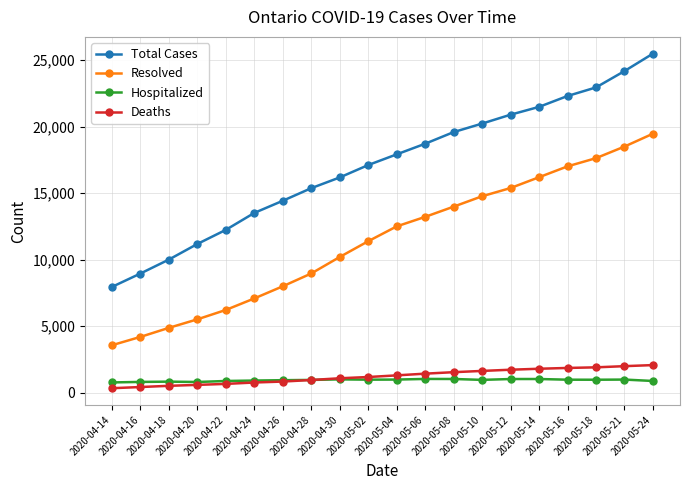

Which series changed the most between 2020-04-28 and 2020-05-14?

Resolved